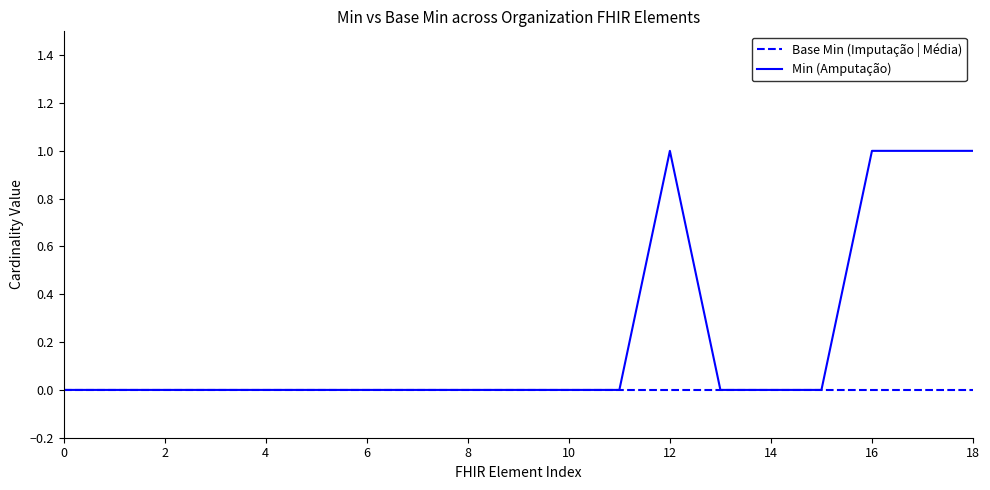

Does the chart display data point markers on the line(s)?

No